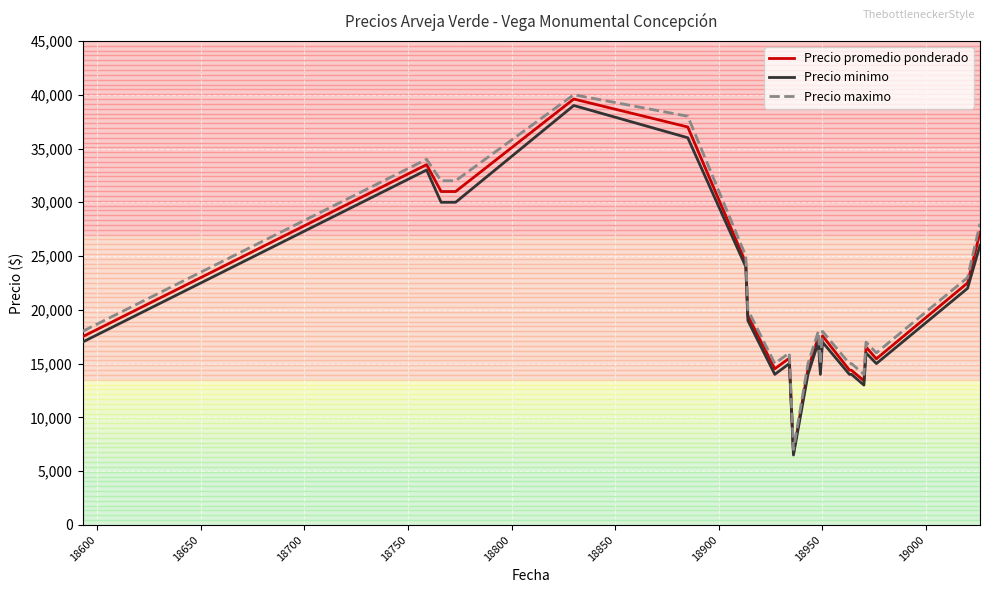

What is the greatest value displayed?

40000